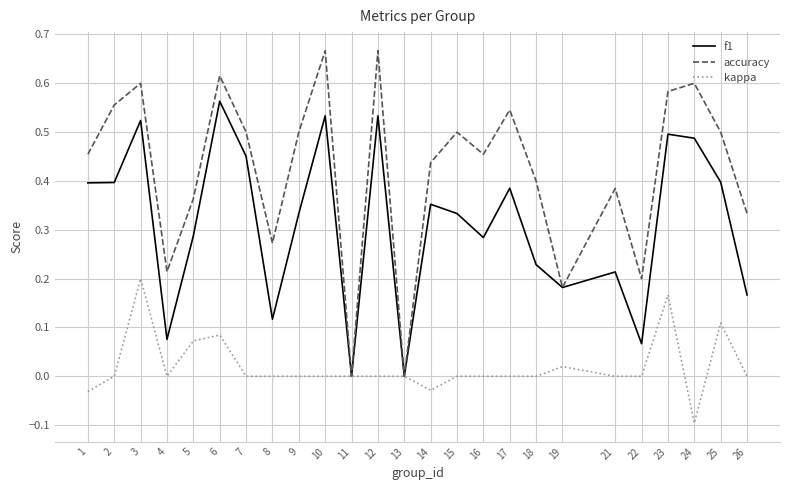

The value of f1 at 25 is 0.2. True or false?

False